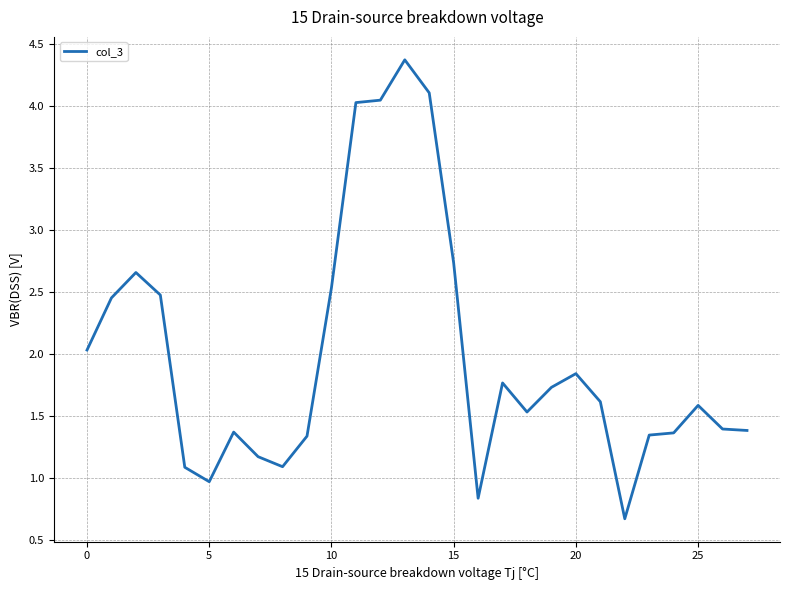

What is the maximum value shown in the chart?

4.4